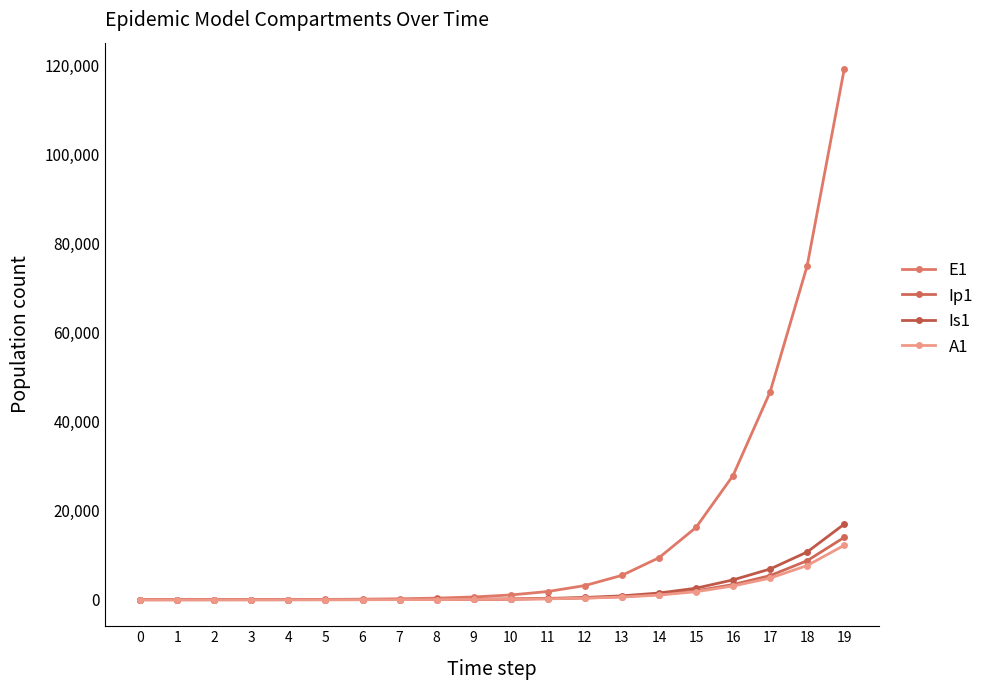

The value of Ip1 at 14 is 1150.7. True or false?

True